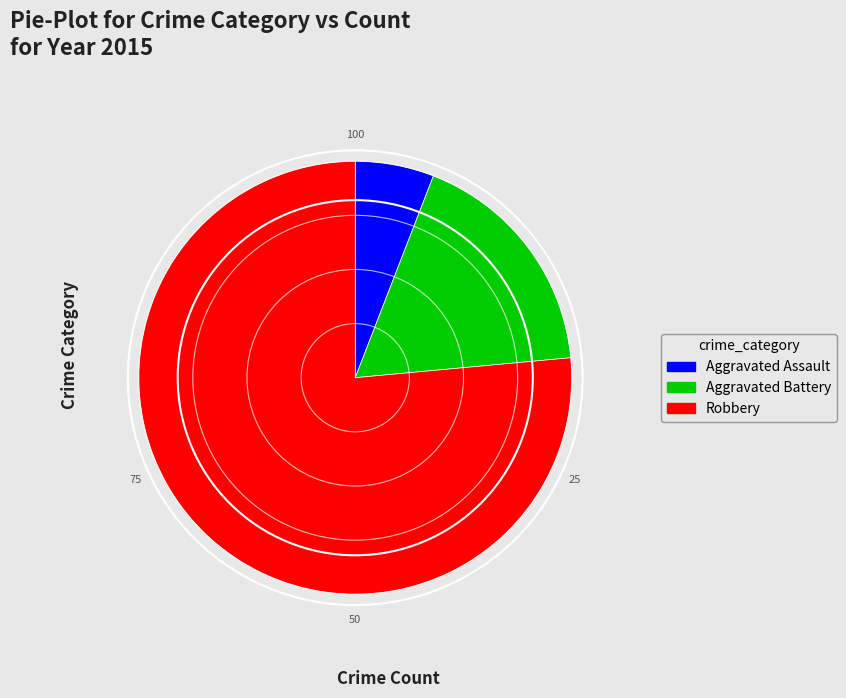

Rank the categories by value from lowest to highest.

Aggravated Assault, Aggravated Battery, Robbery